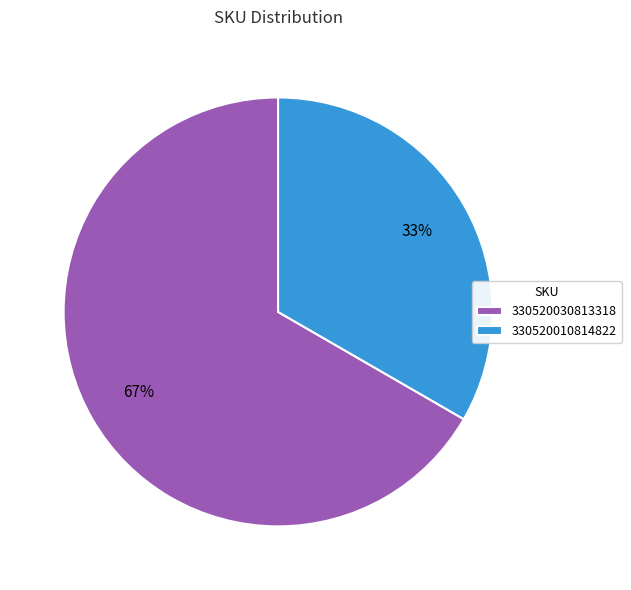

What percentage is the 330520010814822 slice, to the nearest percent?

33%